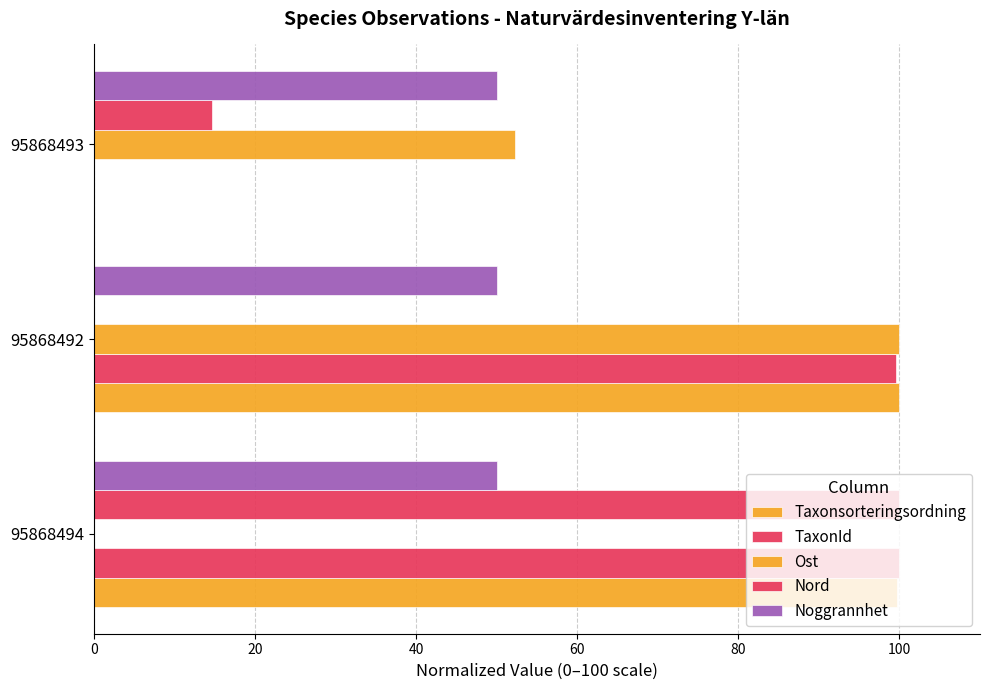

How many data points in TaxonId are above 99?

2